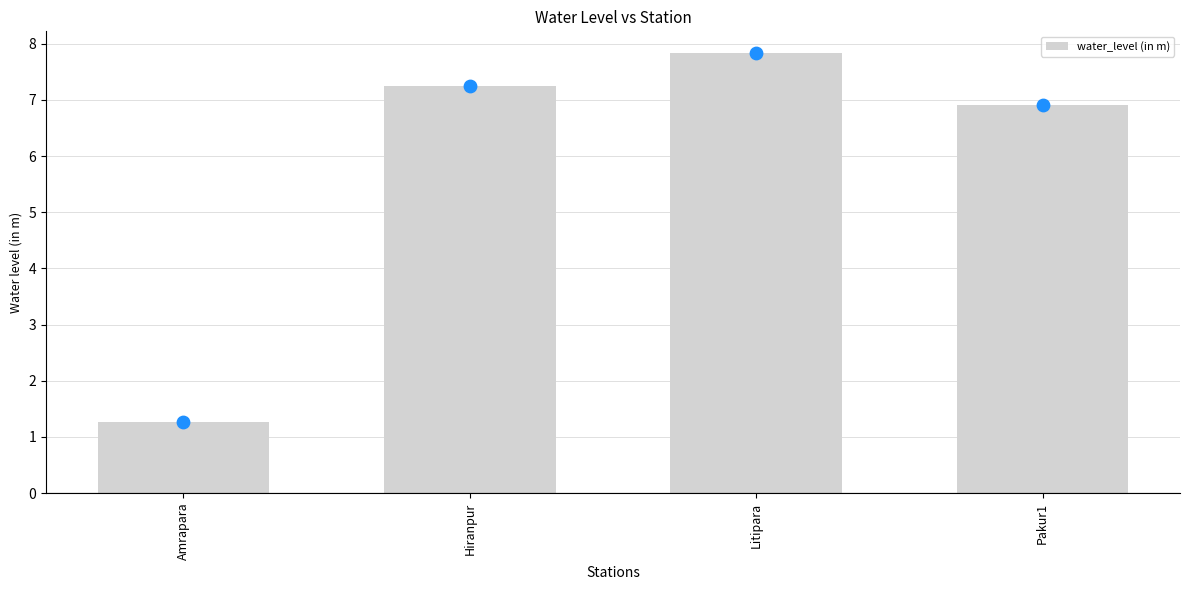

Approximately how many times larger is the value at Hiranpur compared to Litipara?

0.9